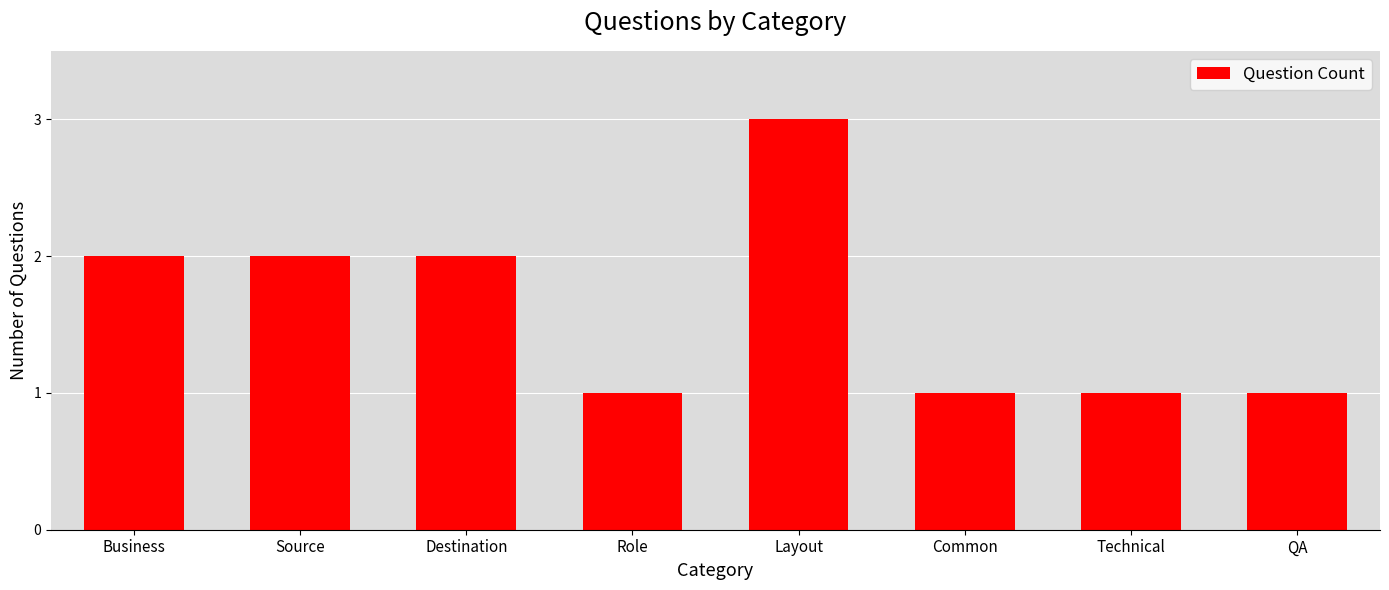

What is the maximum value shown in the chart?

3